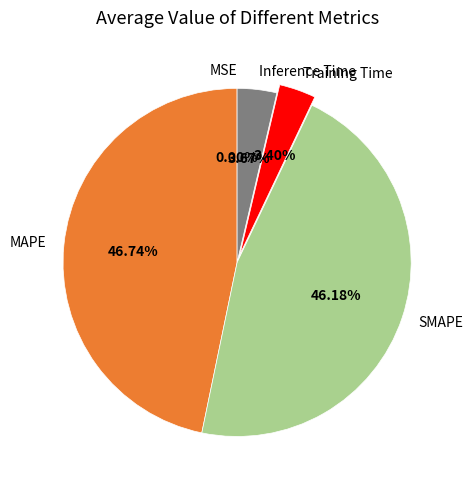

Is there a majority slice in this chart?

No